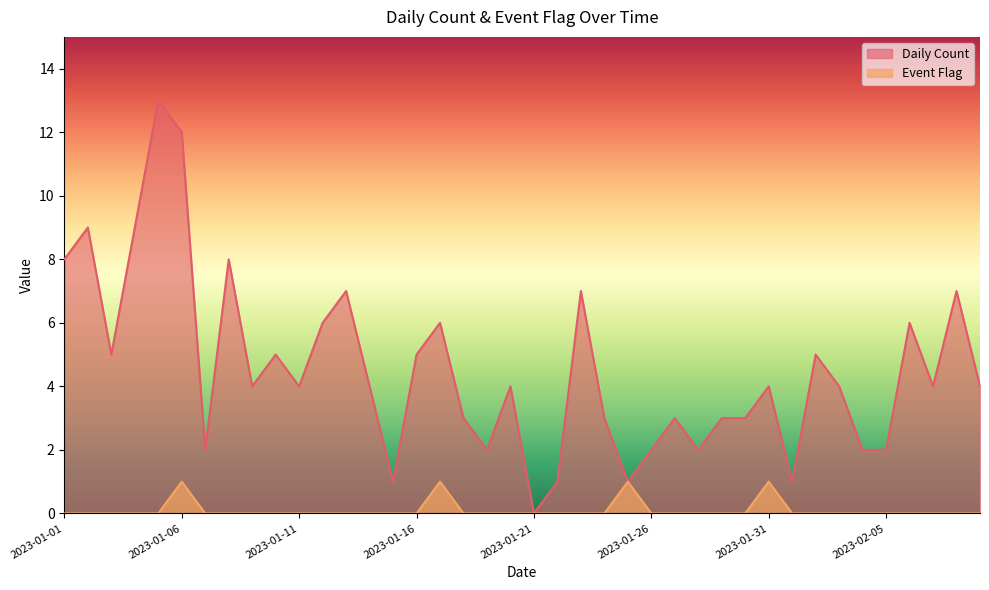

The Event Flag series shows -1 at 2023-01-04. True or false?

False